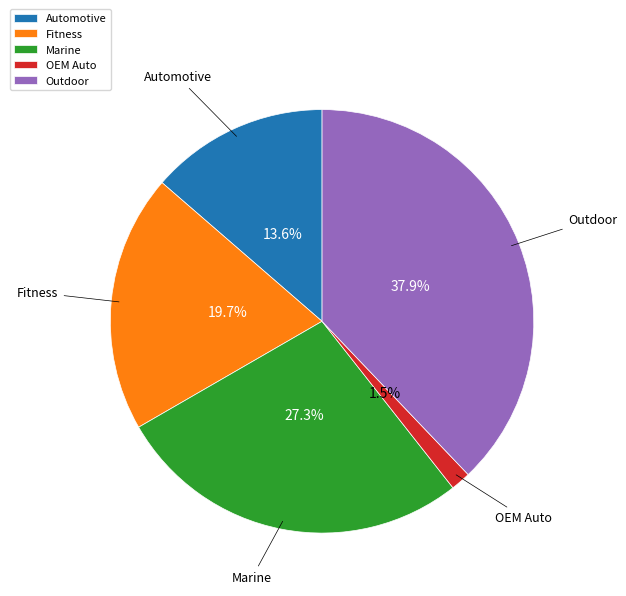

True or false: Fitness accounts for 20% of the total.

True